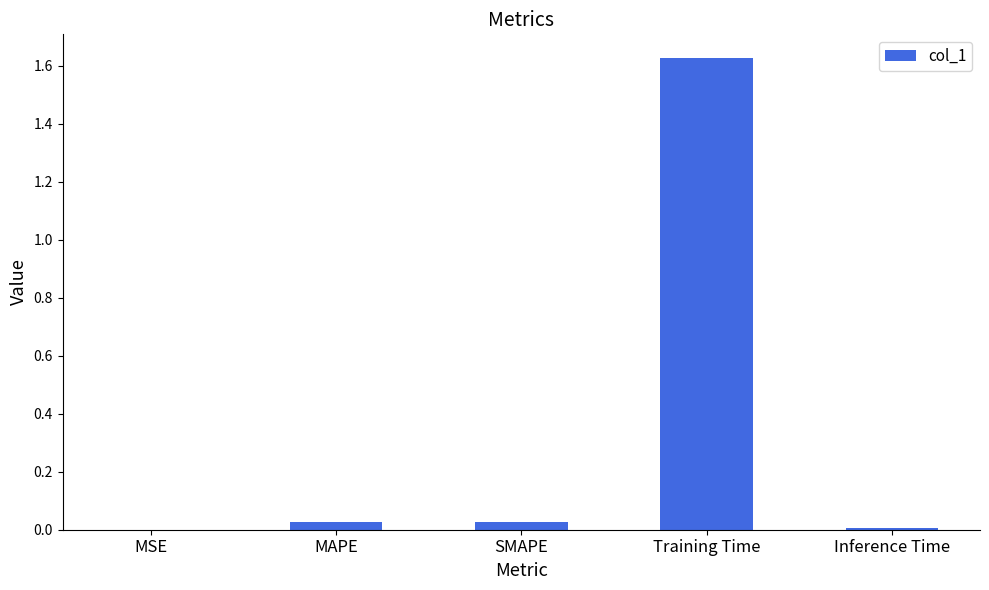

Does the chart contain stacked bars?

No